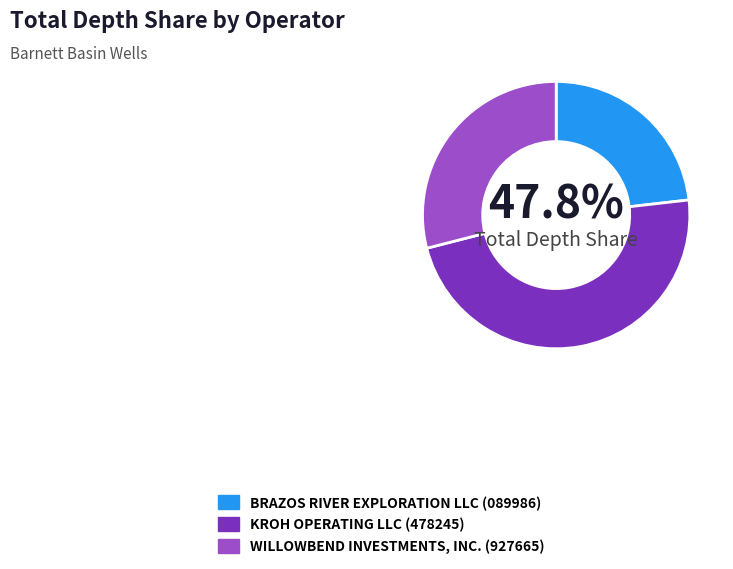

Is WILLOWBEND INVESTMENTS, INC. (927665) the majority of the pie?

No